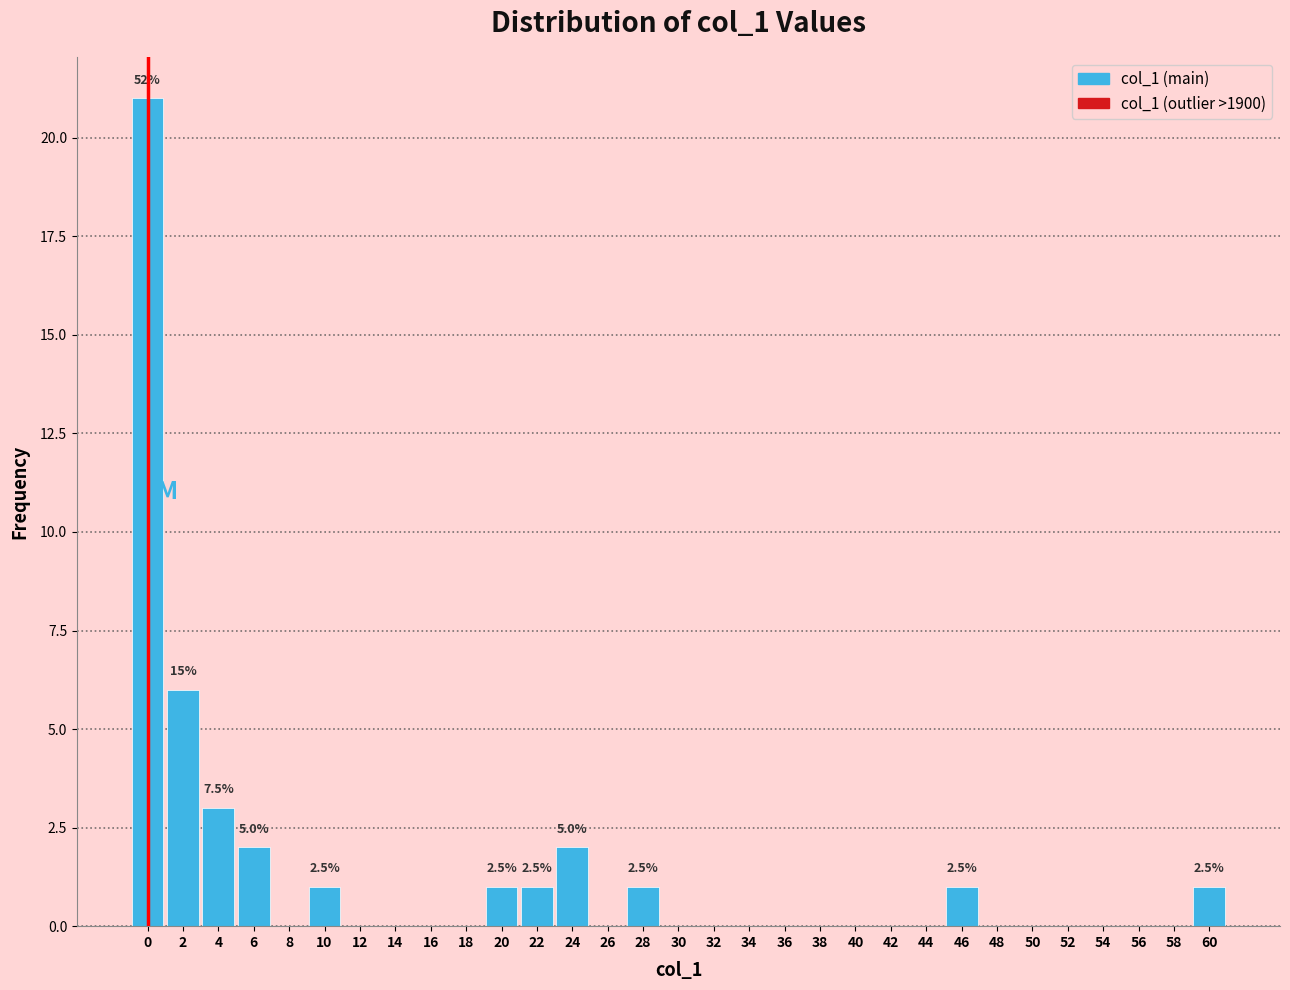

What is the ratio of the value at 20 to the value at 10?

1.0